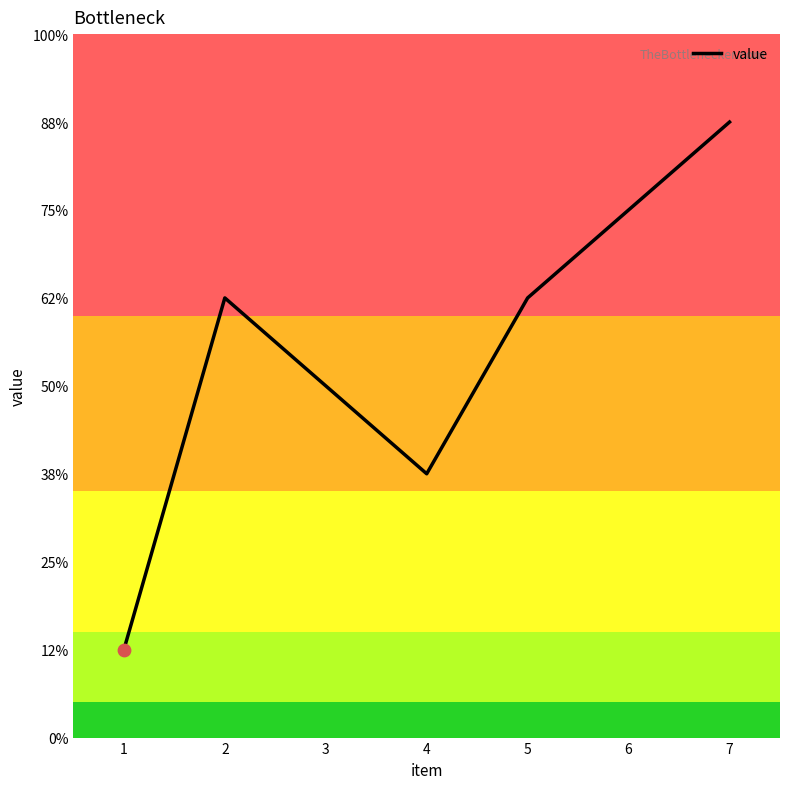

Approximately how many times larger is the value at 7 compared to 1?

7.0